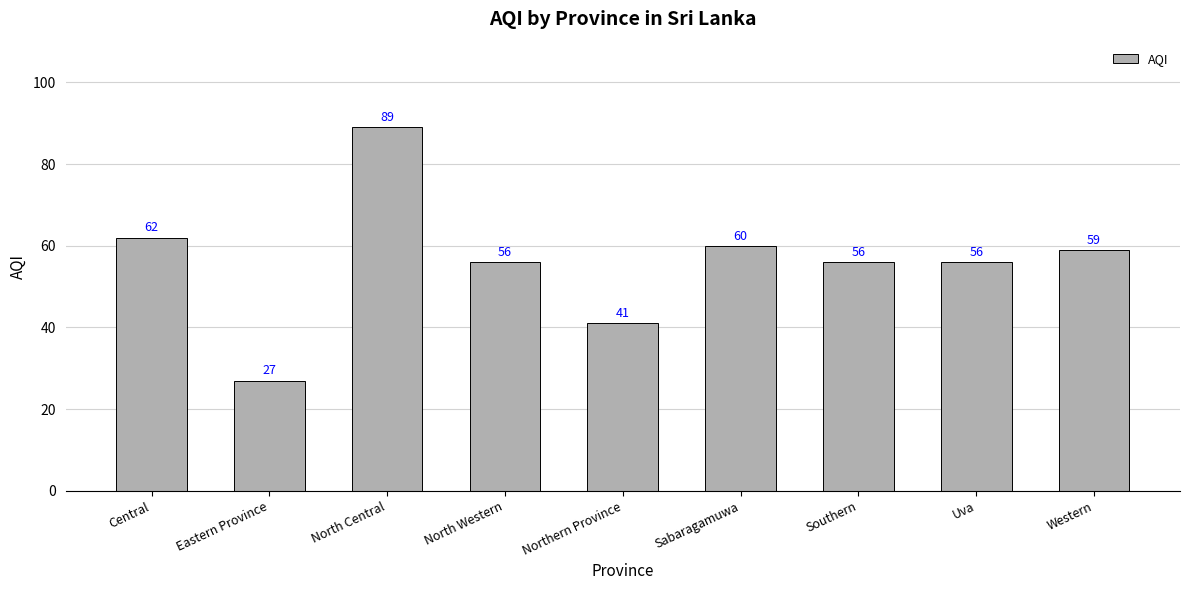

What is the sum of the values at North Central and Uva?

145